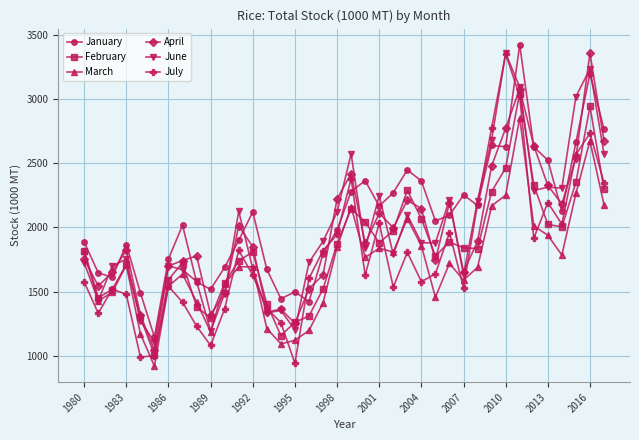

How many data points in April are above 1874?

19